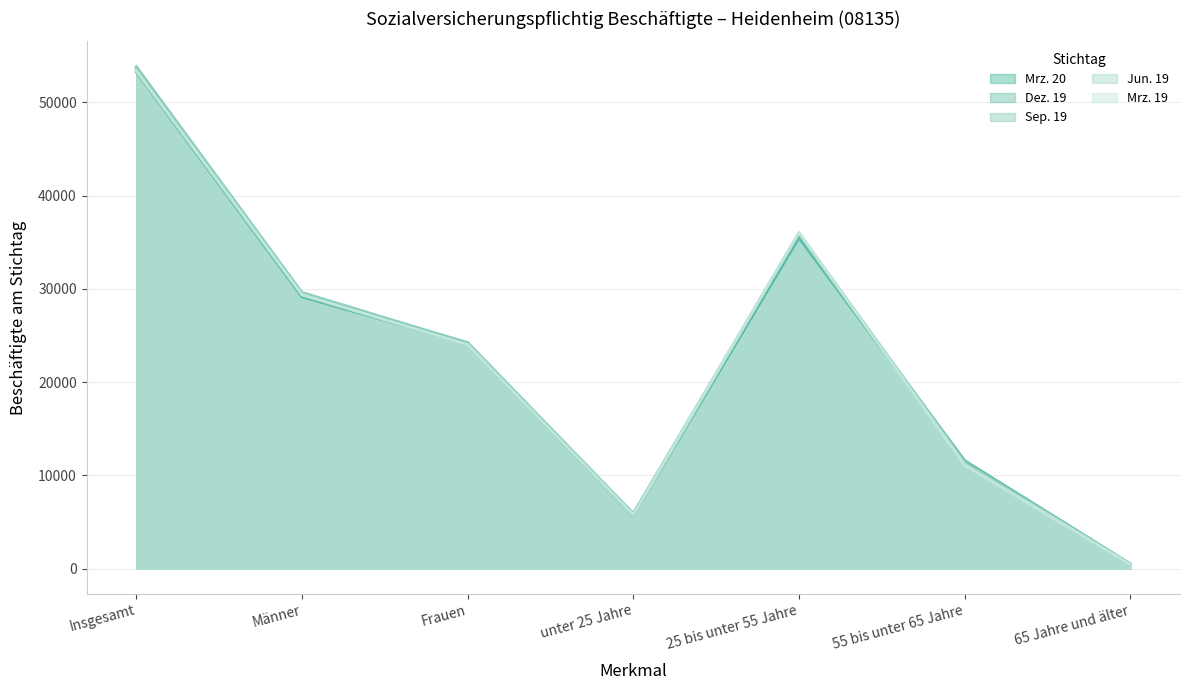

How many interior local peaks does the Mrz. 20 series have?

1